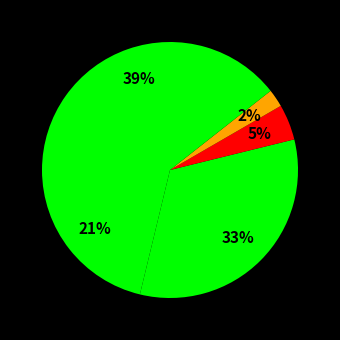

How many slices are in this pie chart?

5